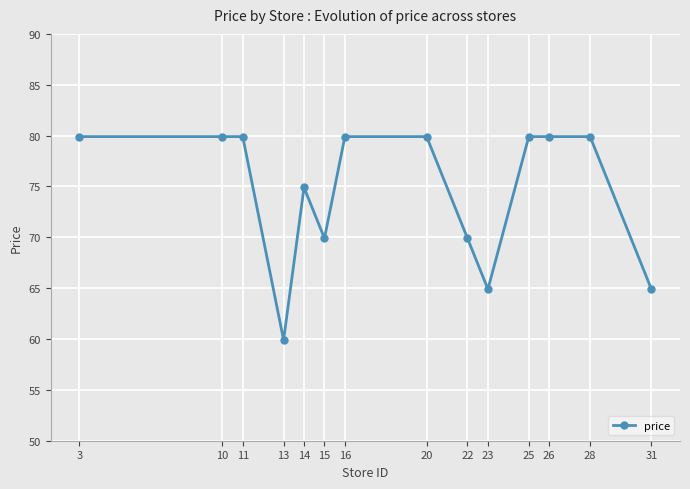

How many lines are shown in the chart?

1